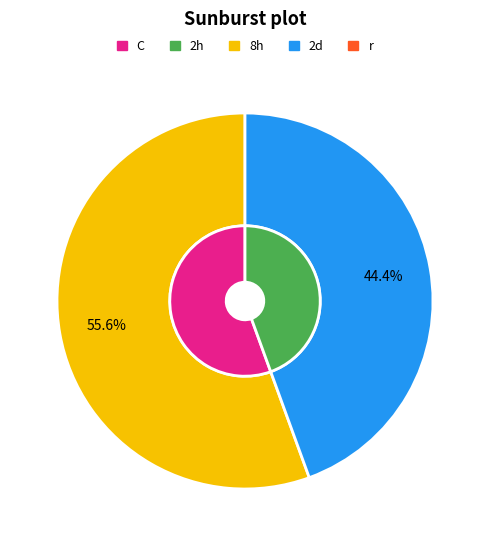

What percentage is the 1 slice, to the nearest percent?

56%